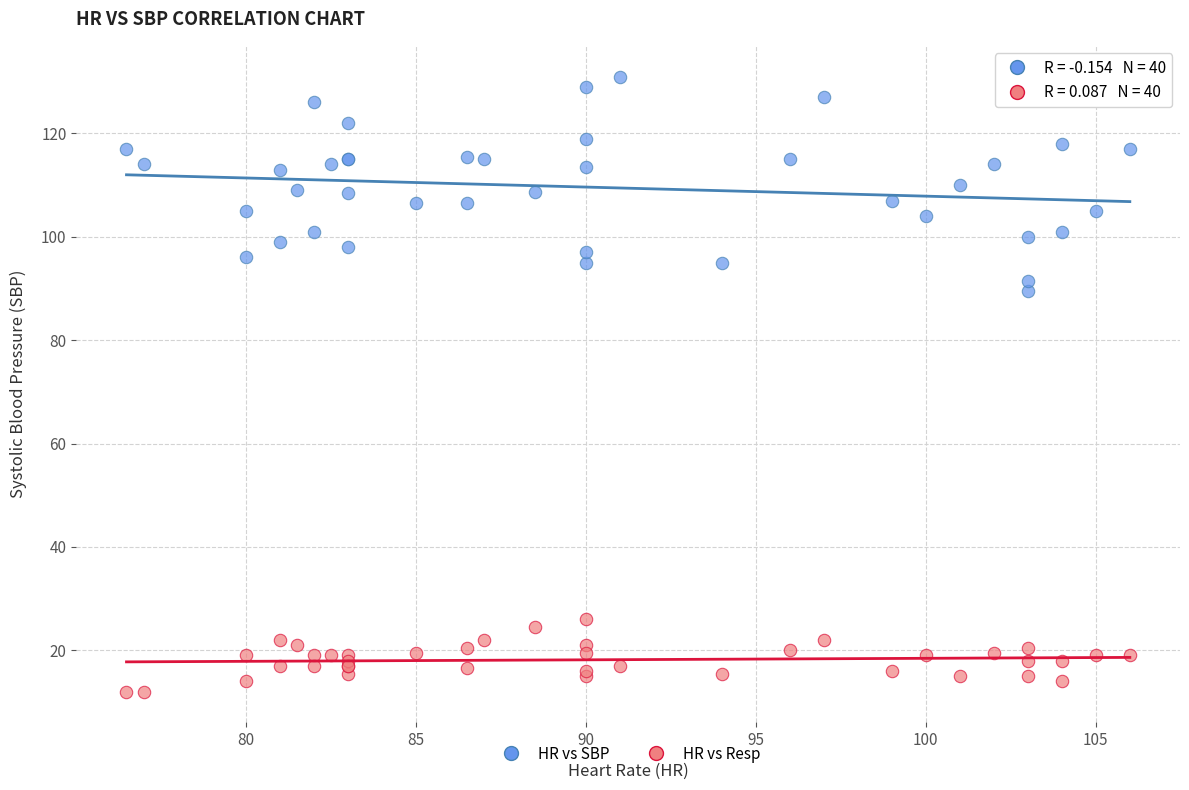

Across all series, what Y value is closest to 71?

89.5